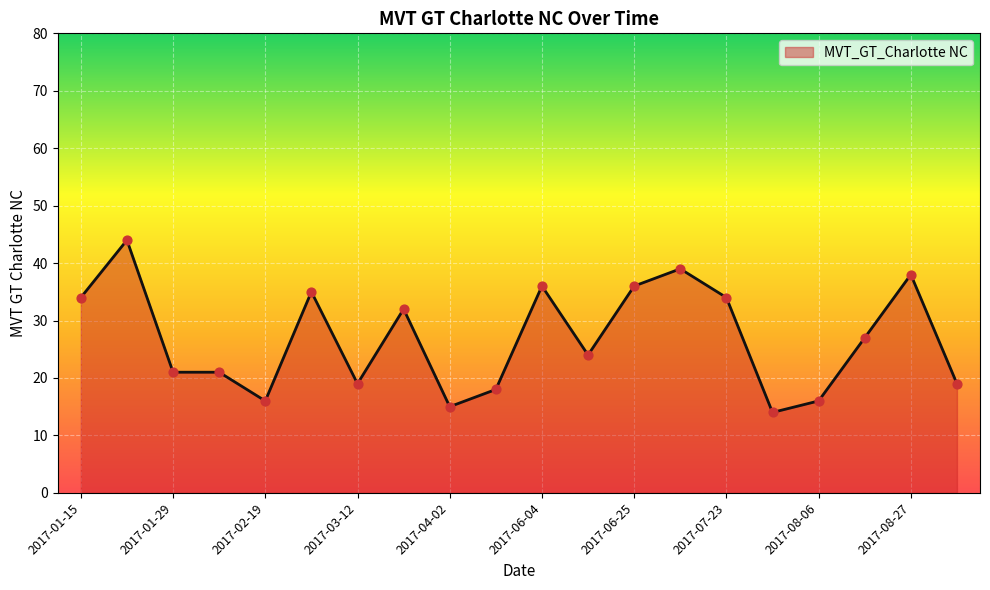

What is the difference between the maximum and minimum values?

30